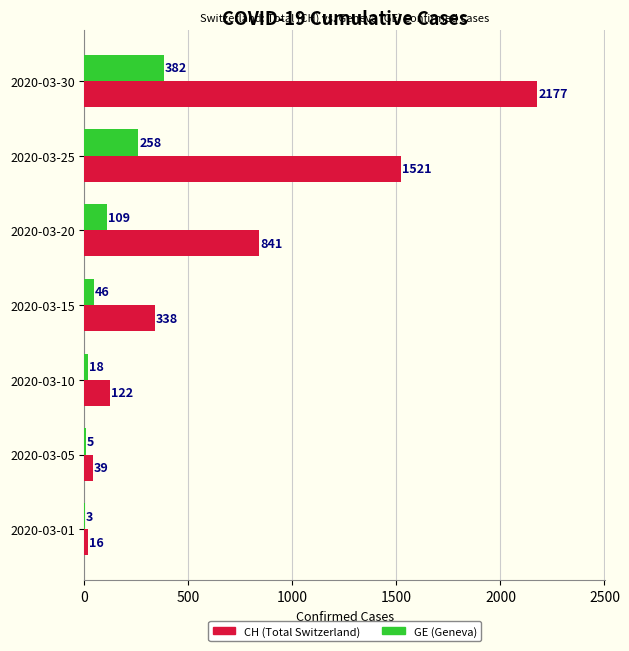

What is the average value of the GE (Geneva) series?

117